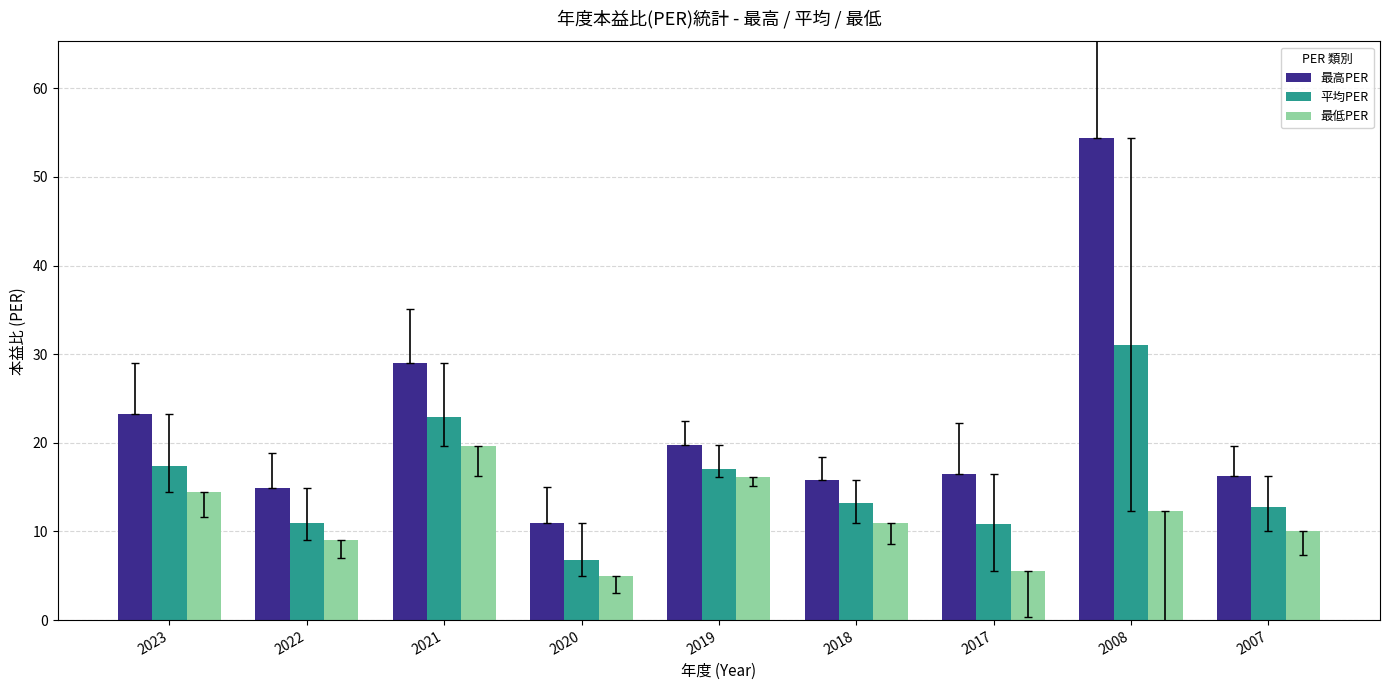

Does the chart contain any negative values?

No